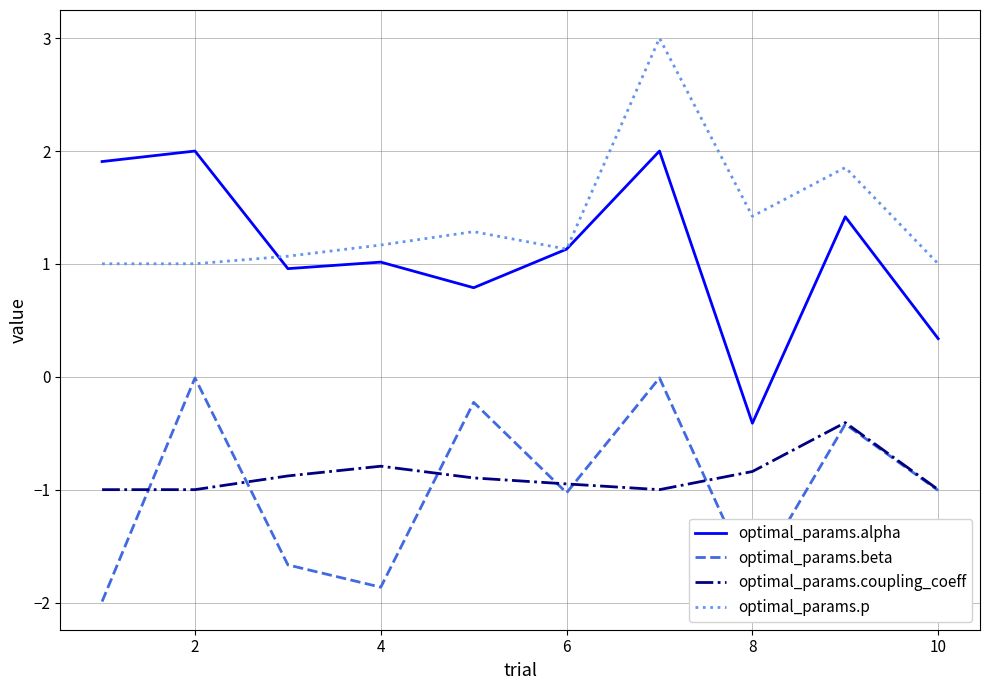

True or false: optimal_params.coupling_coeff and optimal_params.alpha cross at least once.

False